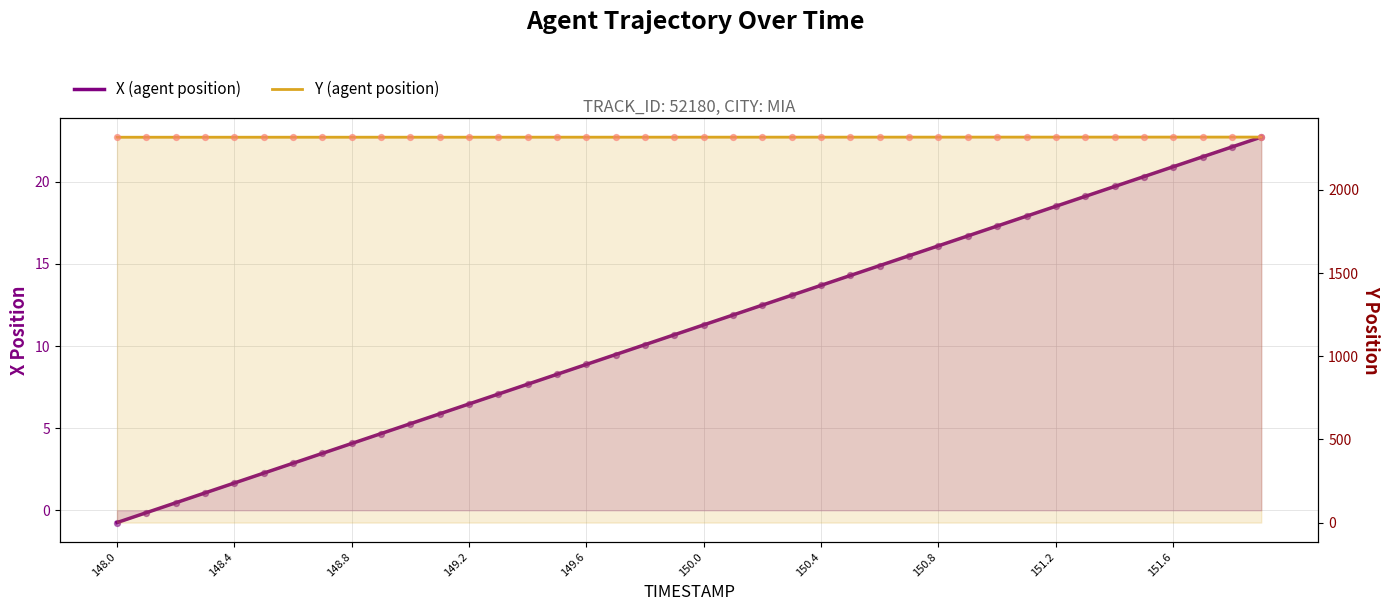

Is the value of X (agent position) at 33 greater than the value of Y (agent position) at 14?

No